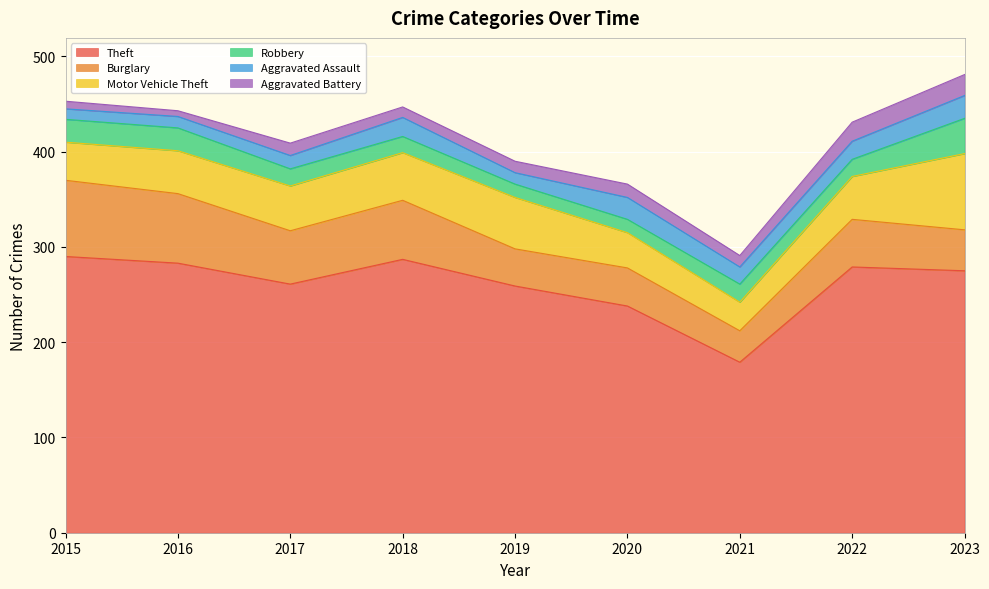

Reading left to right, transcribe all the data shown in this chart.

Theft: 2015=290	2016=283	2017=261	2018=287	2019=259	2020=238	2021=179	2022=279	2023=275
Burglary: 2015=80	2016=73	2017=56	2018=62	2019=39	2020=40	2021=33	2022=50	2023=43
Motor Vehicle Theft: 2015=40	2016=45	2017=47	2018=50	2019=54	2020=37	2021=30	2022=45	2023=80
Robbery: 2015=24	2016=24	2017=18	2018=17	2019=14	2020=14	2021=19	2022=18	2023=37
Aggravated Assault: 2015=11	2016=12	2017=14	2018=20	2019=12	2020=23	2021=18	2022=19	2023=24
Aggravated Battery: 2015=8	2016=6	2017=13	2018=11	2019=12	2020=14	2021=12	2022=20	2023=22